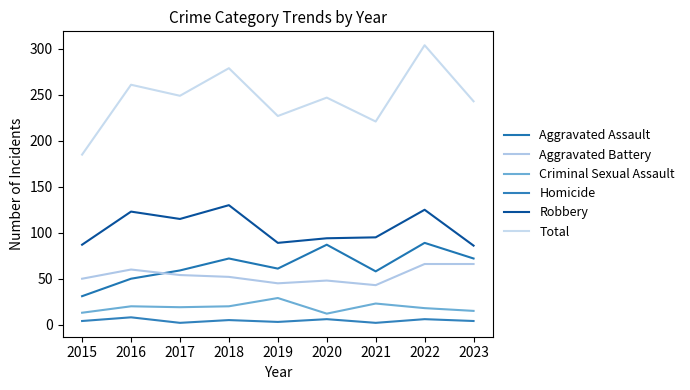

The value of Criminal Sexual Assault at 2015 is 13. True or false?

True